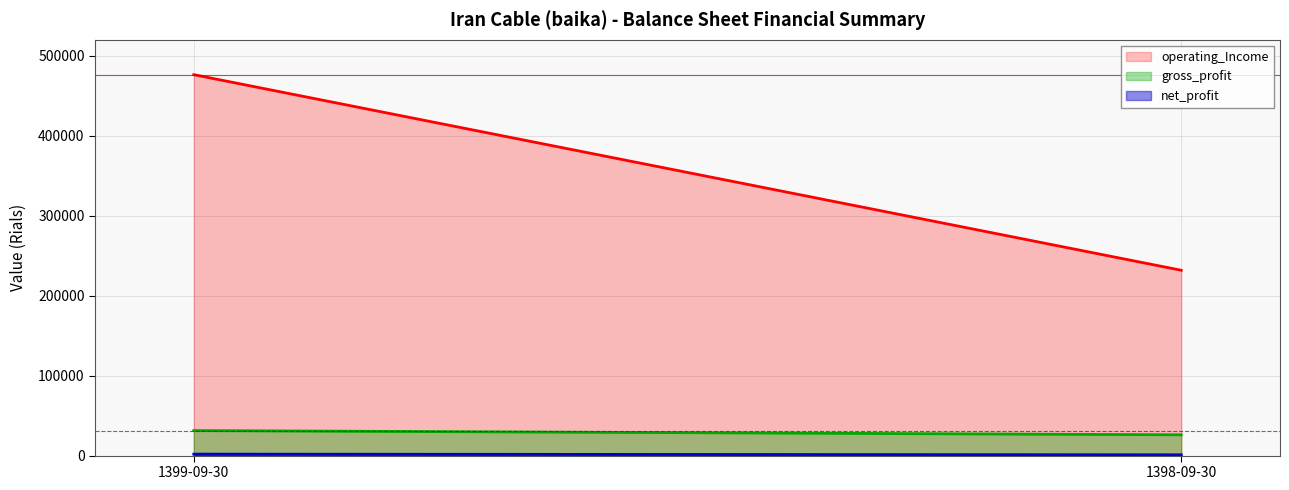

How many data points in operating_Income are less than 476430?

1